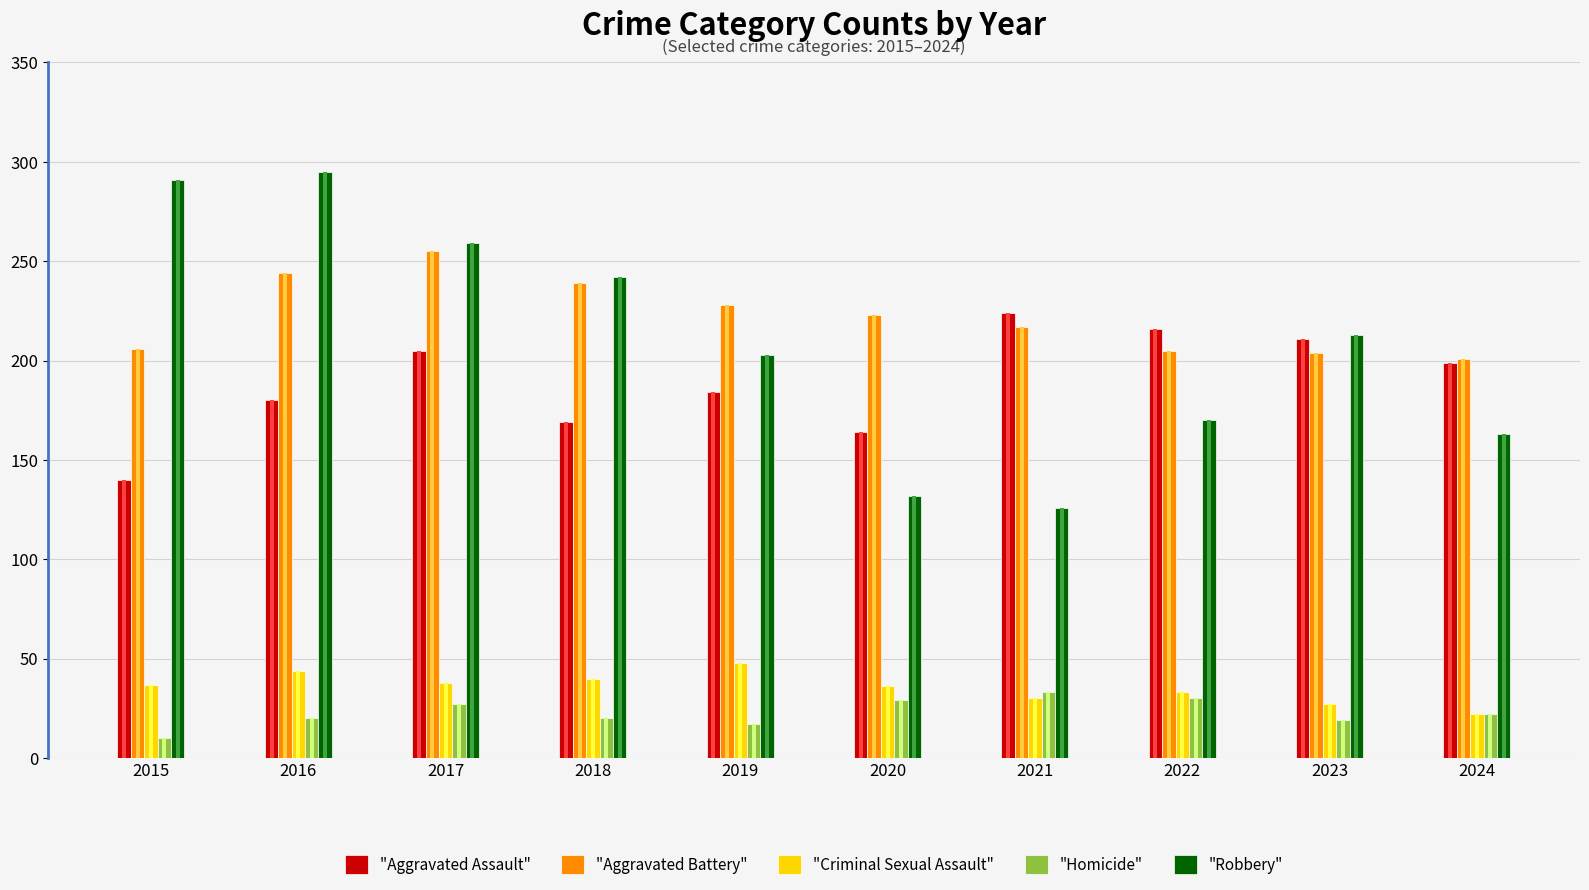

Is the value of "Robbery" at 2015 greater than the value of "Aggravated Battery" at 2016?

Yes